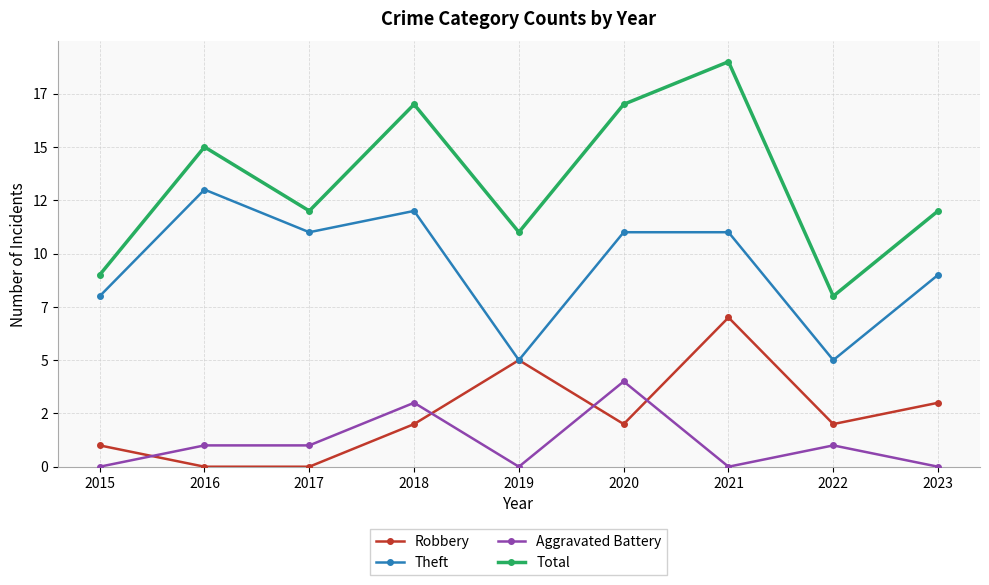

At which label is Robbery closest to 3?

2023